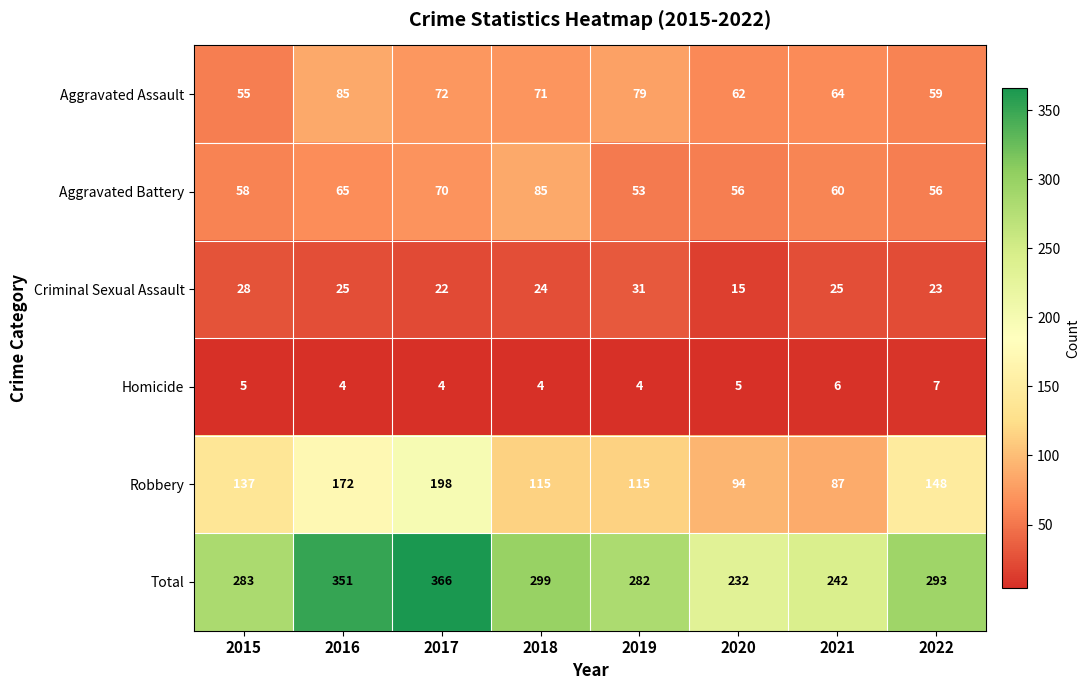

Which series has the largest range (max minus min)?

Total